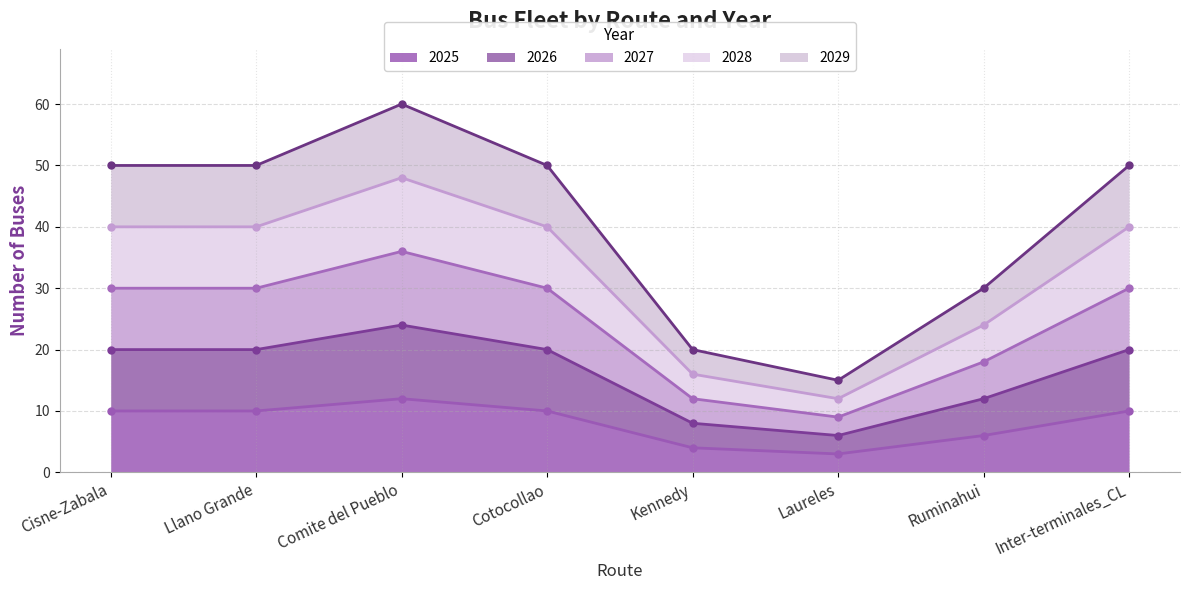

In 2029, how many points are lower than both neighbors (excluding endpoints)?

1